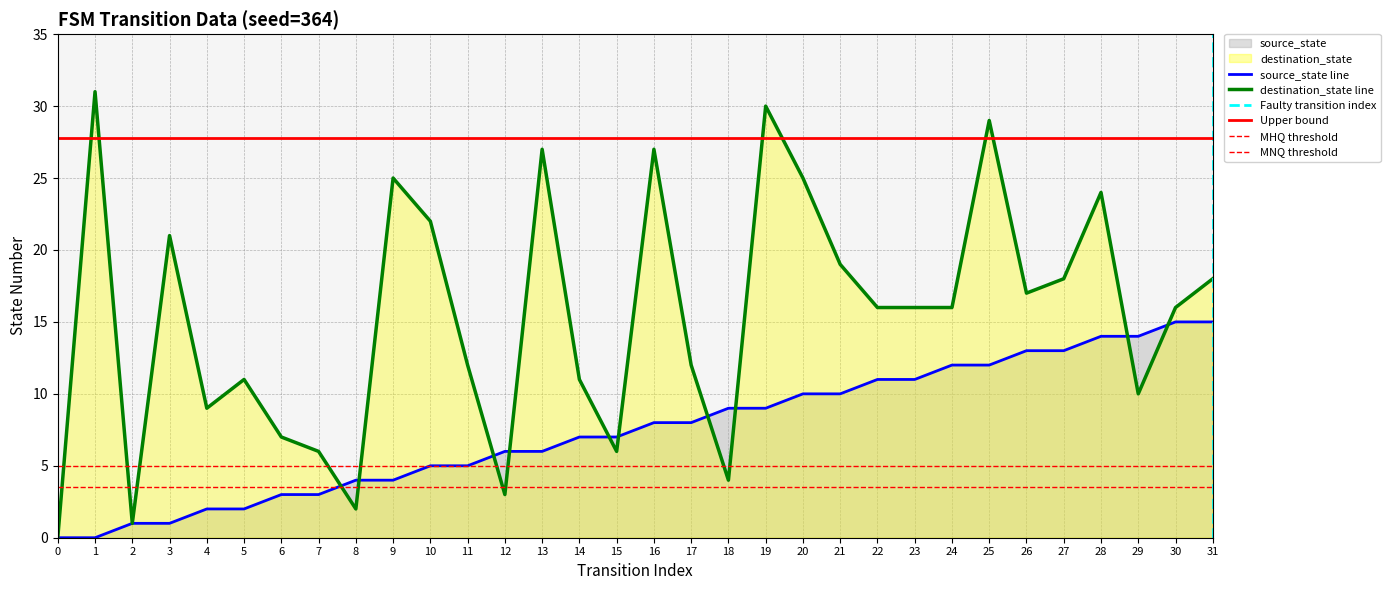

Is it true that destination_state equals 7 at 6?

True